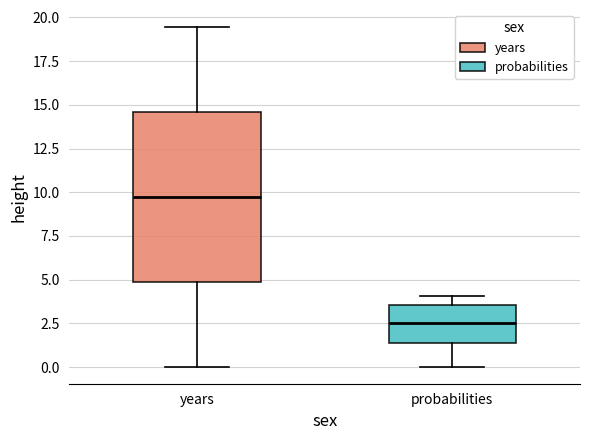

Where does the median line of the box for probabilities sit on the y-axis? The values are not printed on the chart, so give them approximately, as read against the axis.

2.5